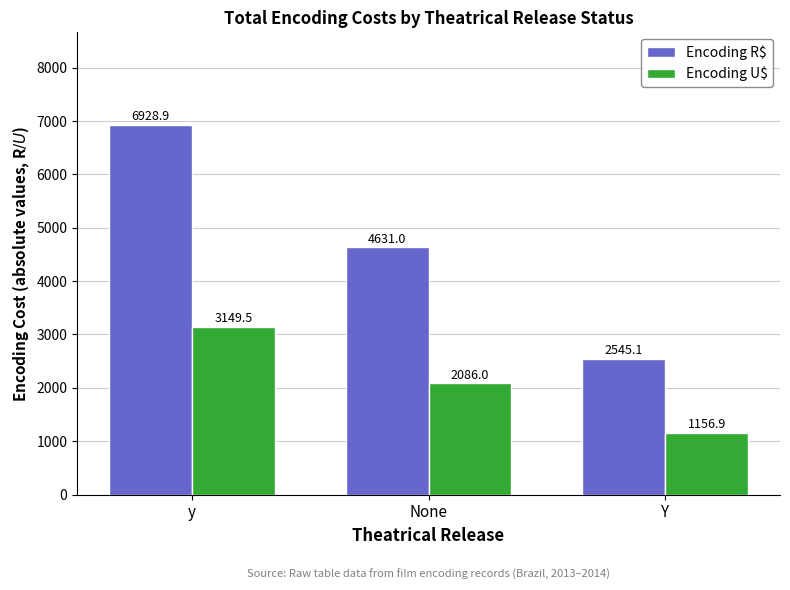

What is the spread (max minus min) of values at y?

3779.4